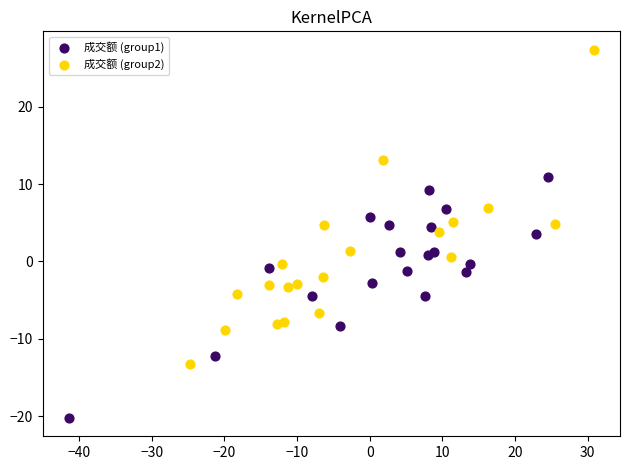

Which series has the largest Y range (max minus min)?

成交额 (group2)